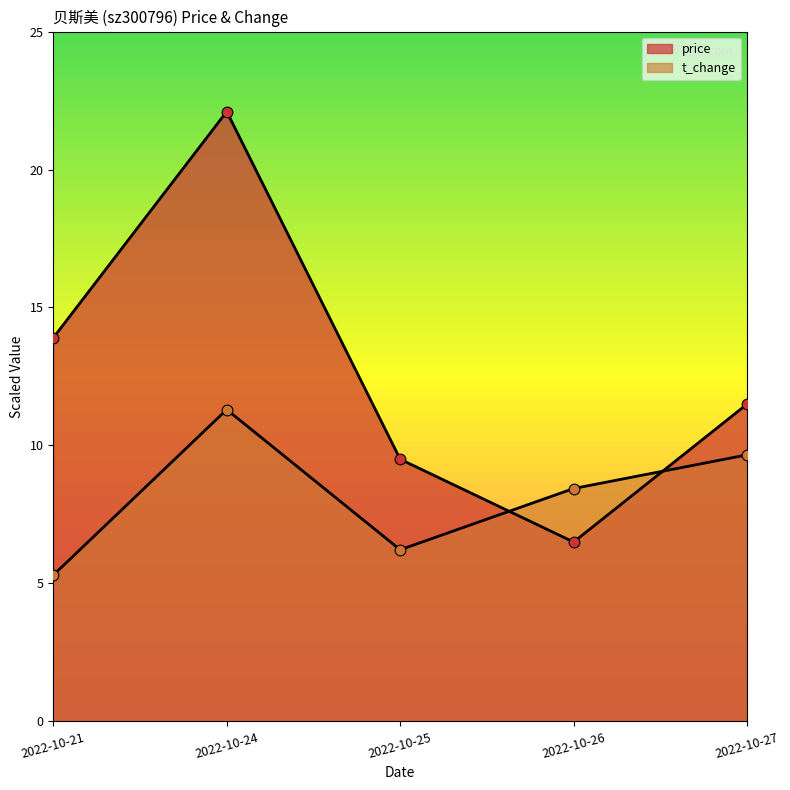

What are all the series names shown in the legend?

price, t_change